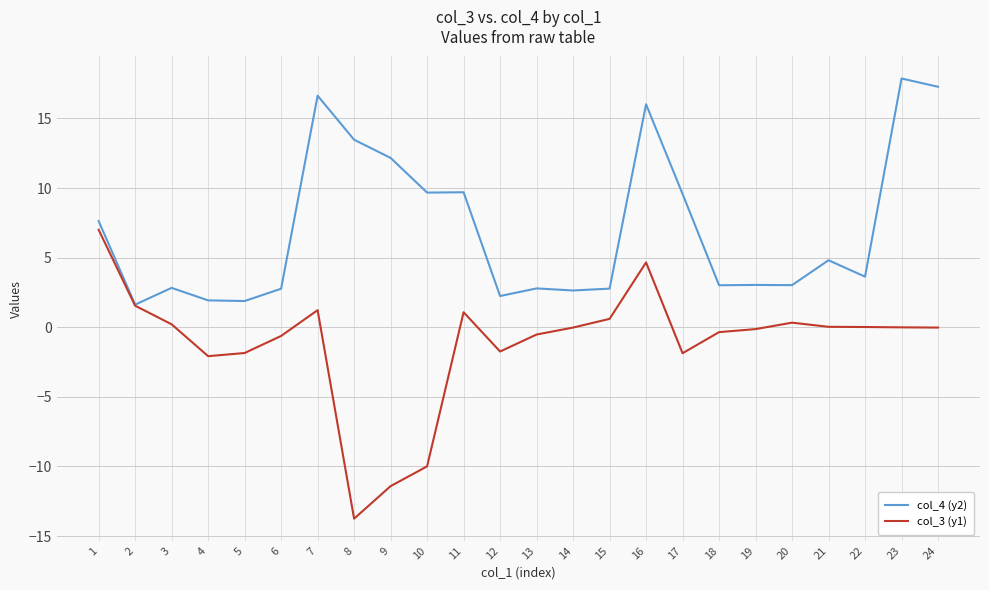

What is the difference between the second highest and second lowest values in the col_3 (y1) series?

16.1